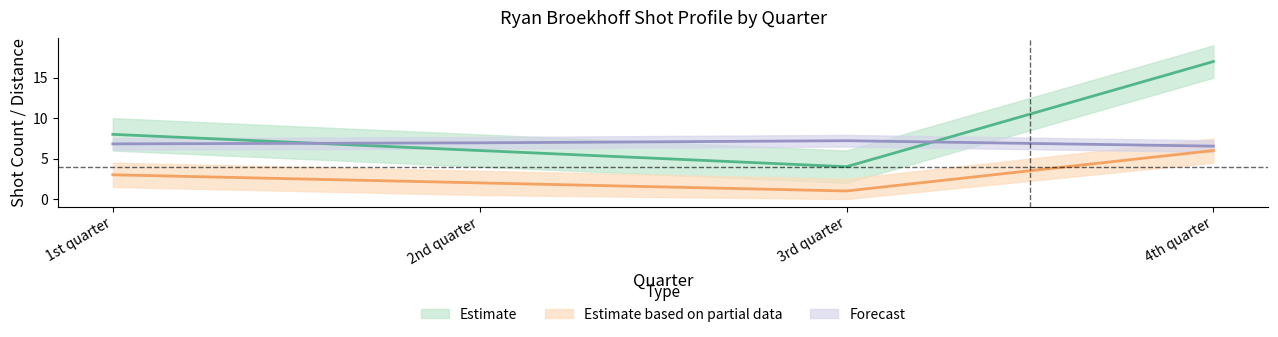

Is this an area chart (filled region under the line)?

No